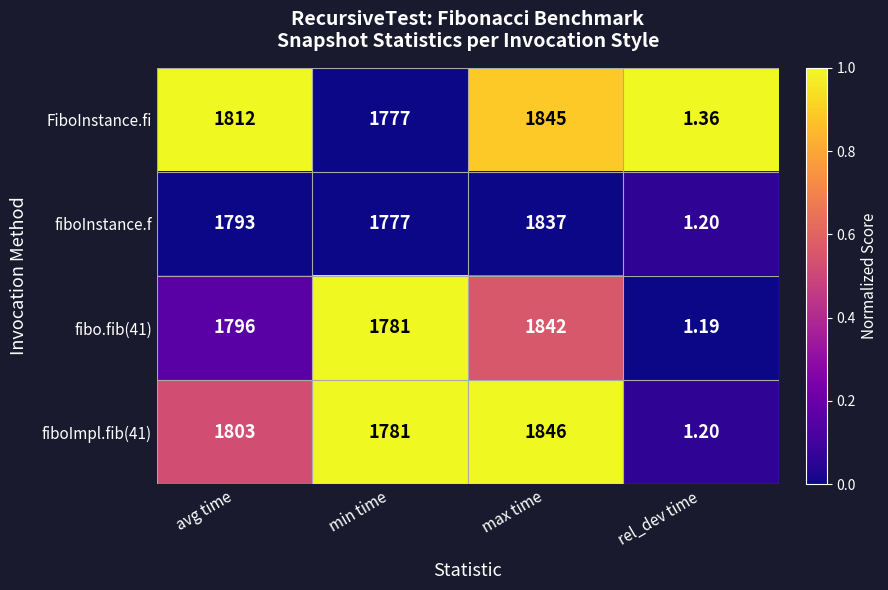

At which label is fiboImpl.fib(41) closest to 923?

min time